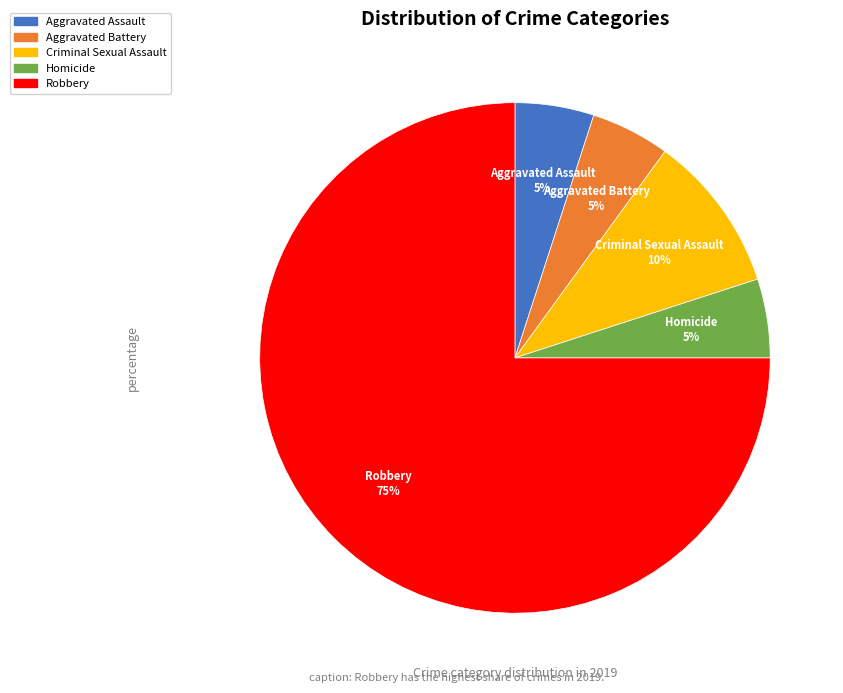

Is it true that Criminal Sexual Assault is 1% of the pie?

False